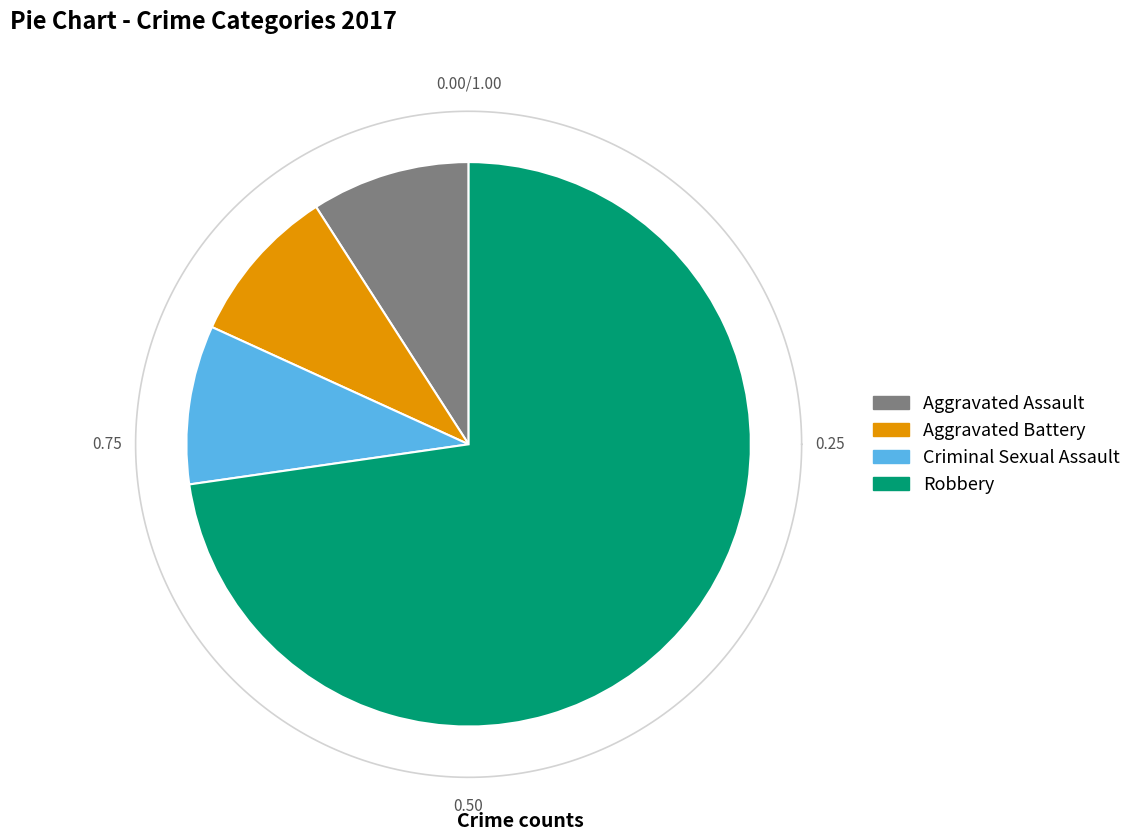

Is Robbery the majority of the pie?

Yes